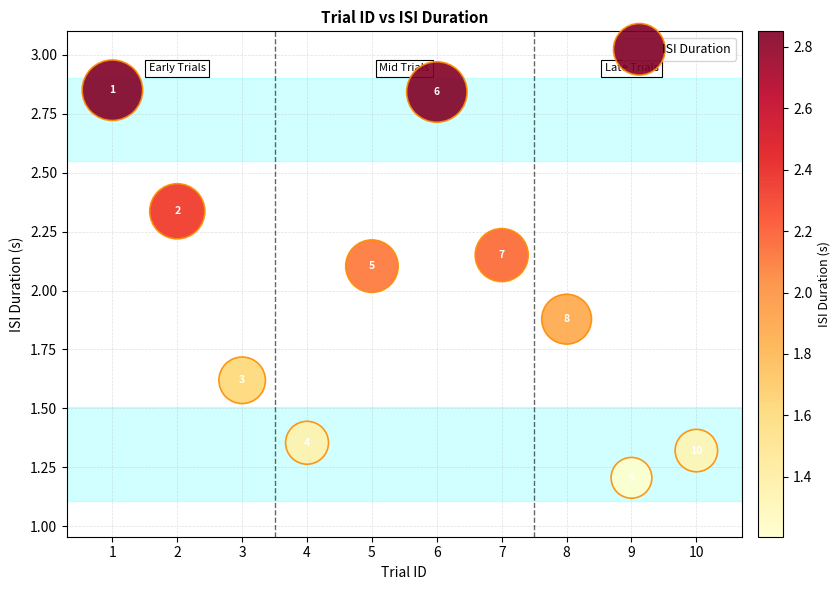

What Y value in the scatter plot is closest to 2?

2.1